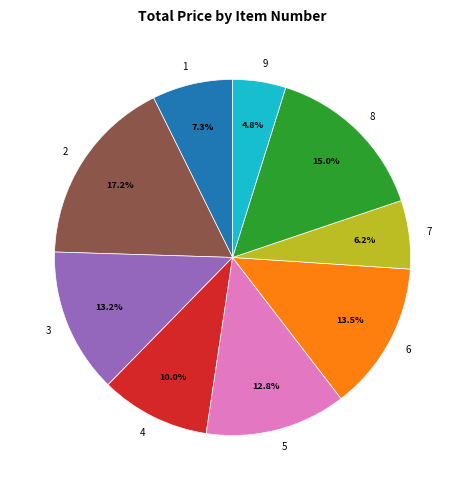

Which category has the smallest portion of the pie?

9